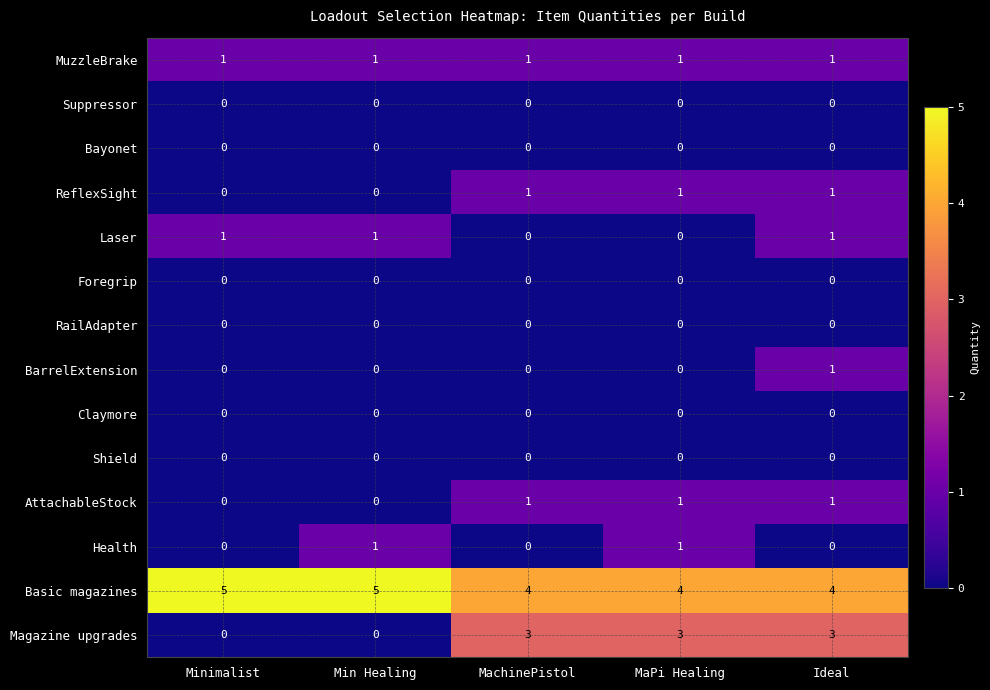

The value of AttachableStock at MachinePistol is 1. True or false?

True